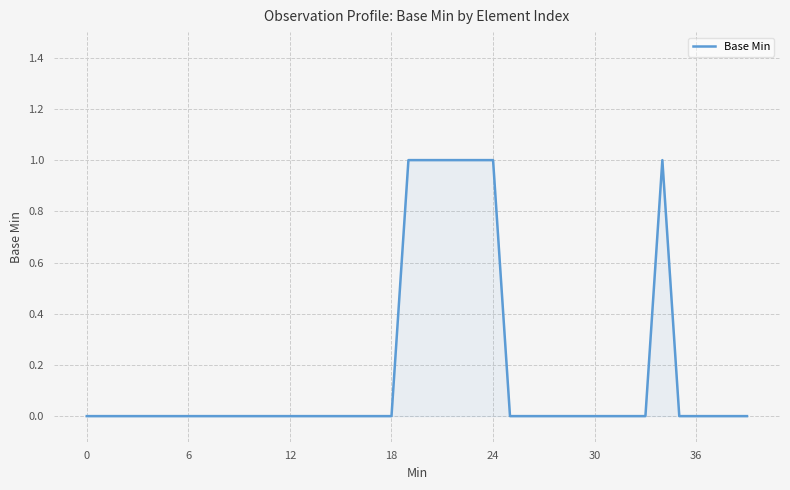

What is the maximum value shown in the chart?

1